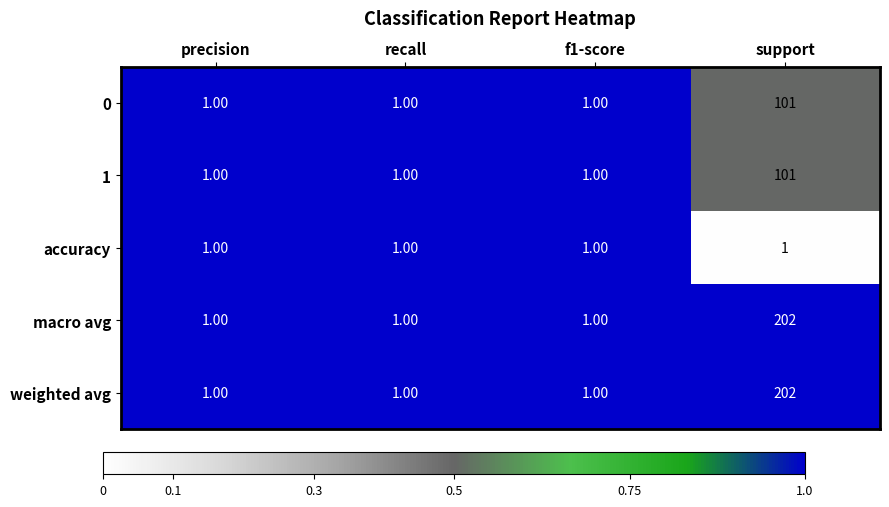

What is the total value across all series at support?

607